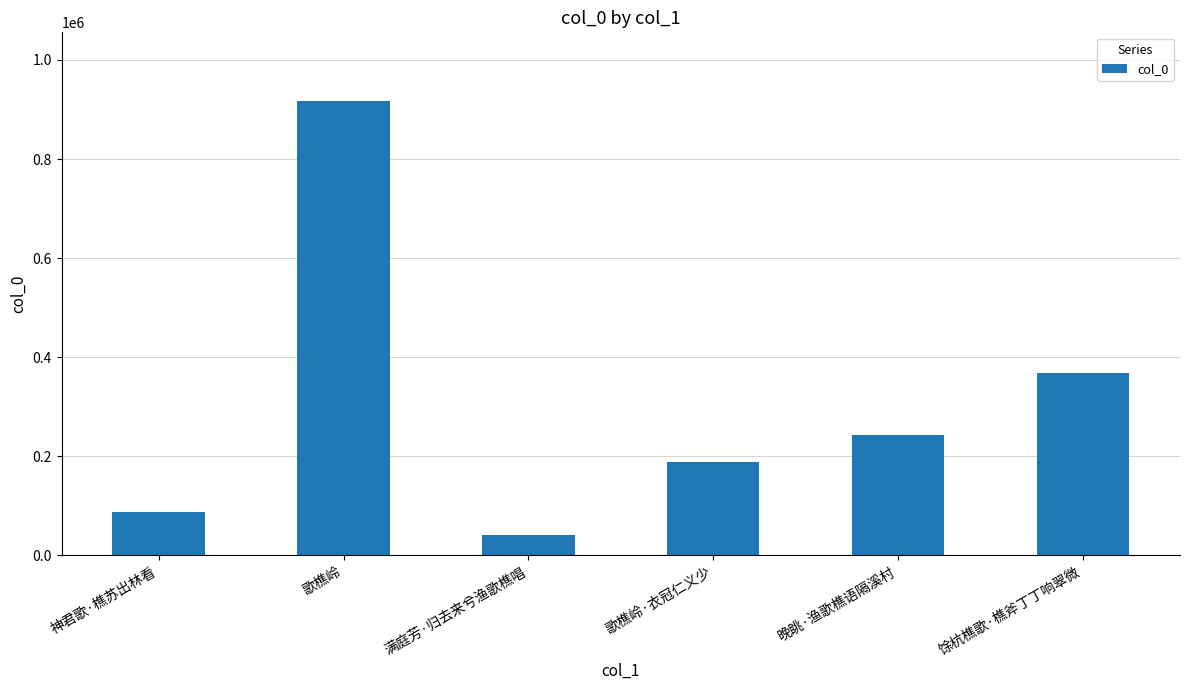

Read the value at 神君歌·樵苏出林看.

87455